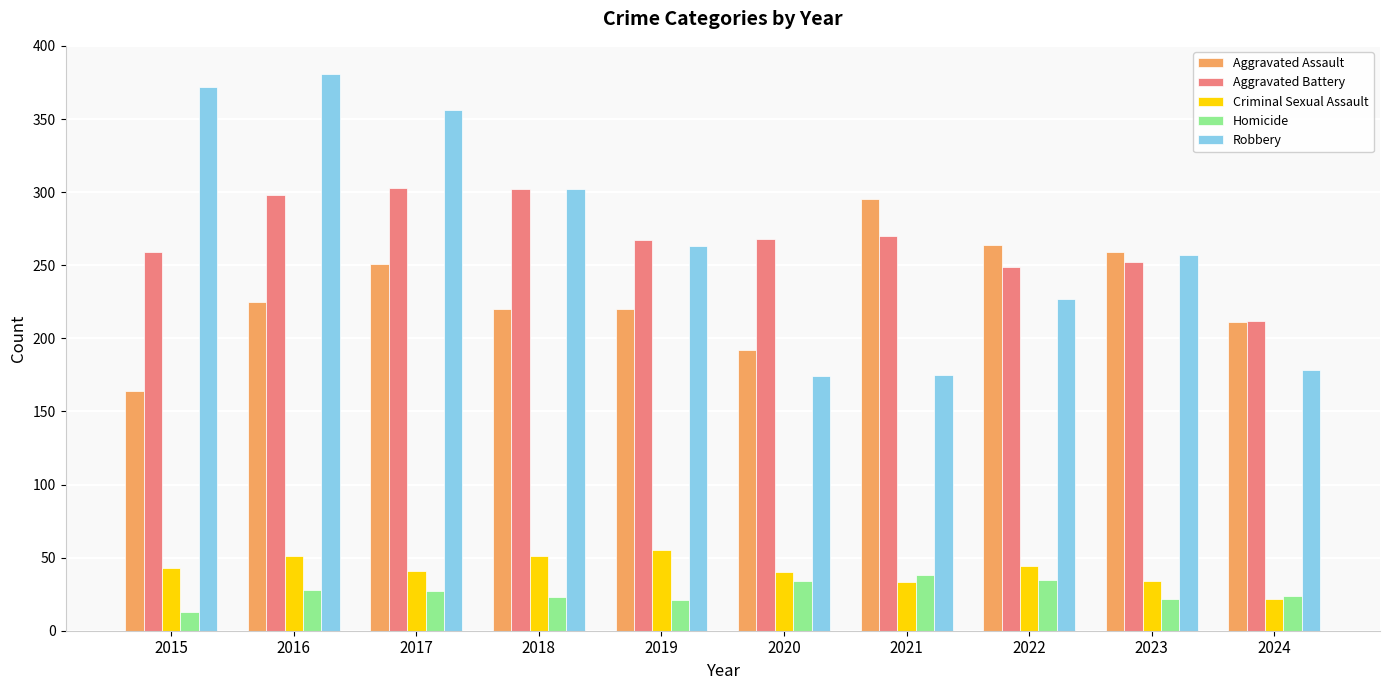

What is the highest value of the Criminal Sexual Assault series?

55